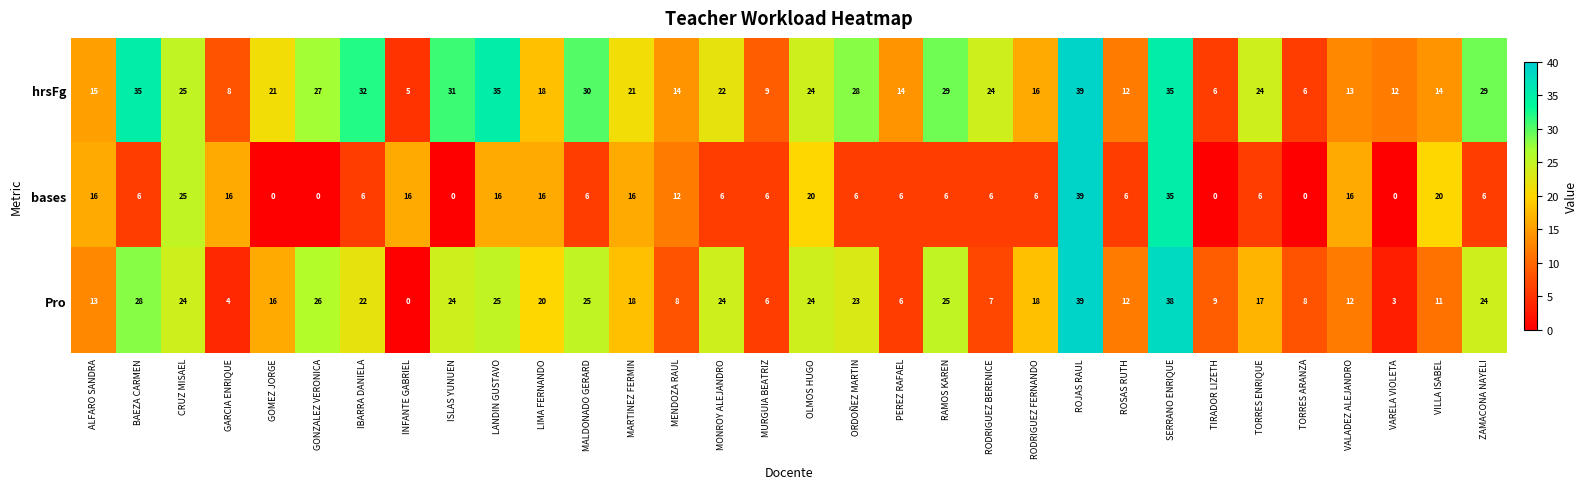

Which series has the largest total across all categories?

hrsFg